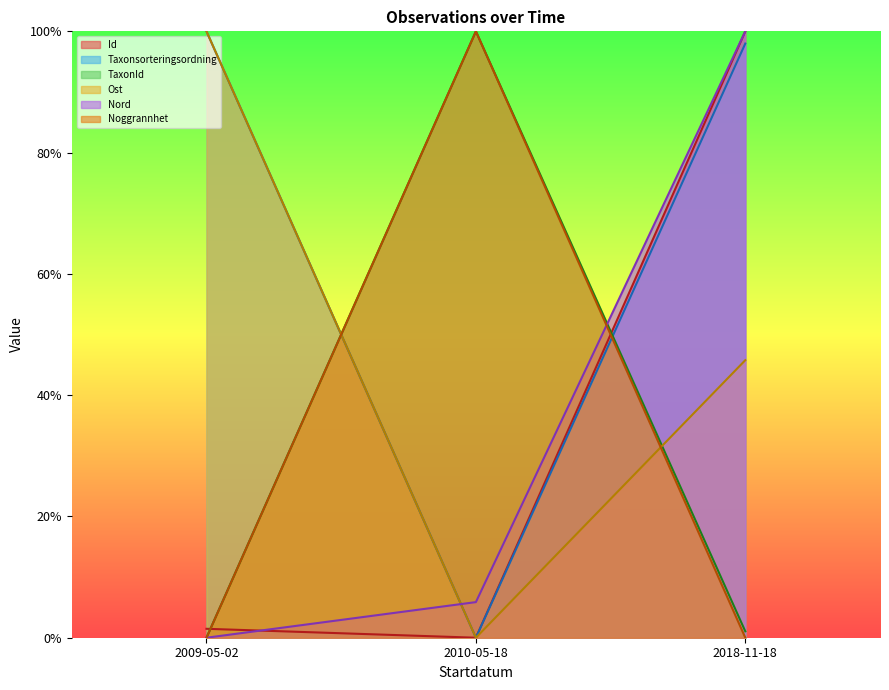

True or false: Id has a value of 0.0 at 2010-05-18.

True